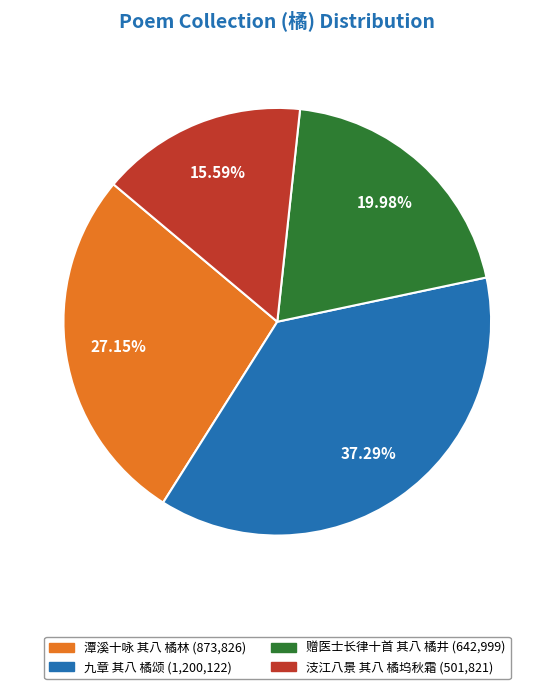

What percentage is the 潭溪十咏 其八 橘林 slice, to the nearest percent?

27%